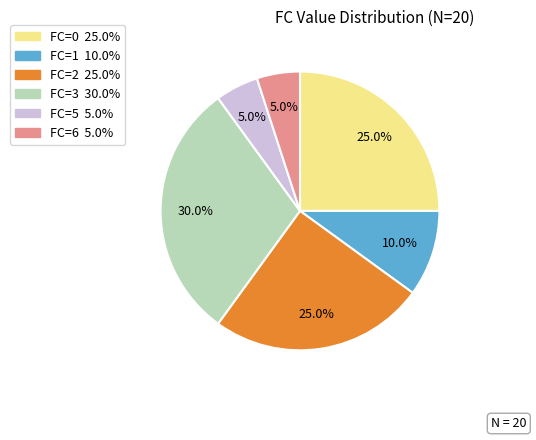

Is there any slice that represents more than half of the pie?

No